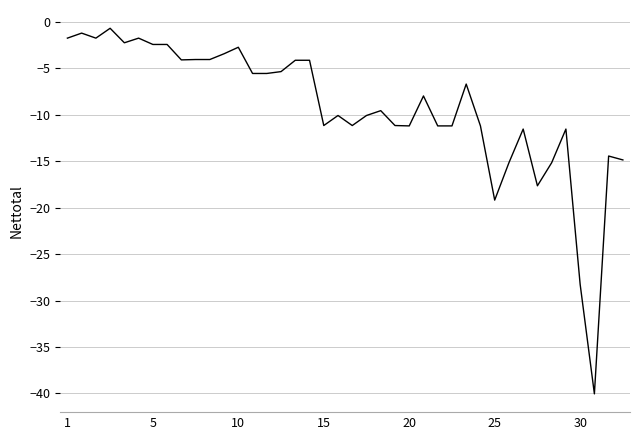

What is the sum of all values?

-368.8